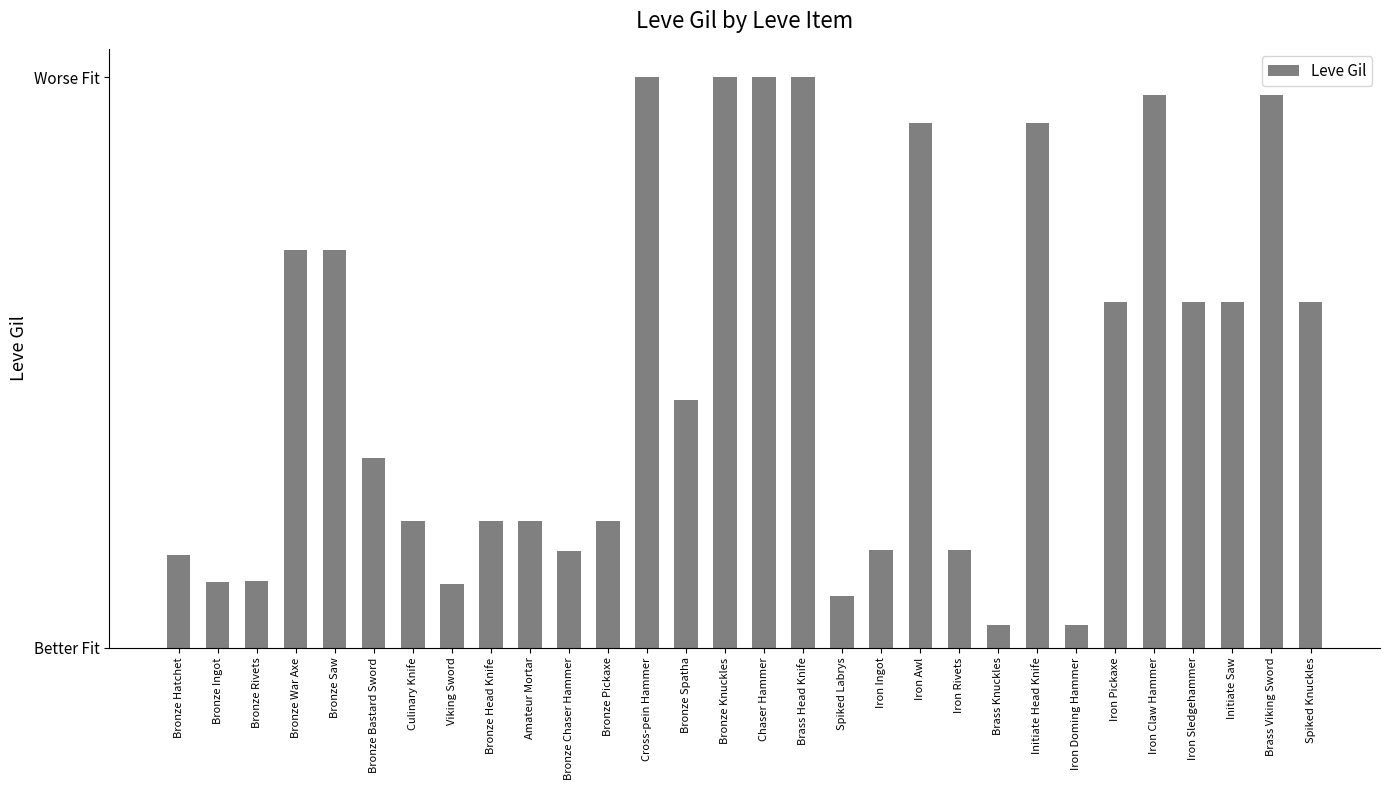

What position from the right is Iron Awl?

11